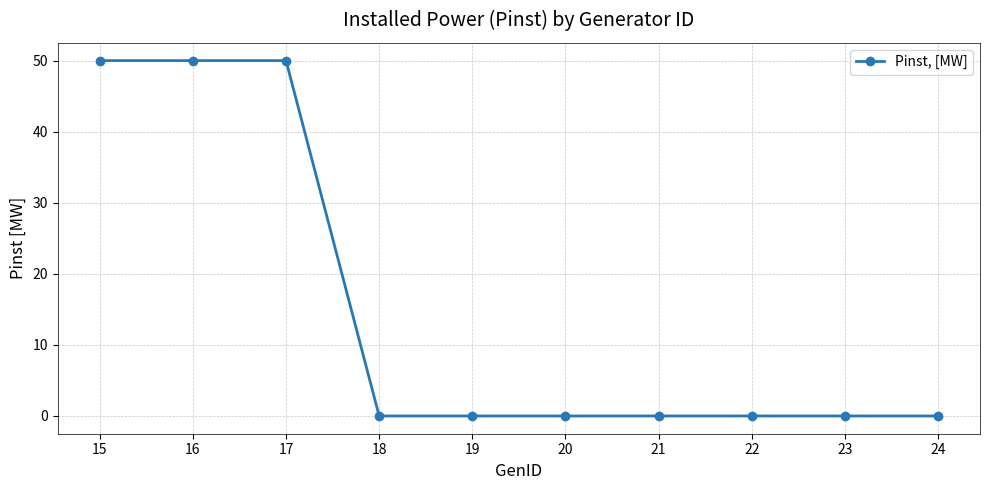

Is it true that the value at 21 is 0?

True